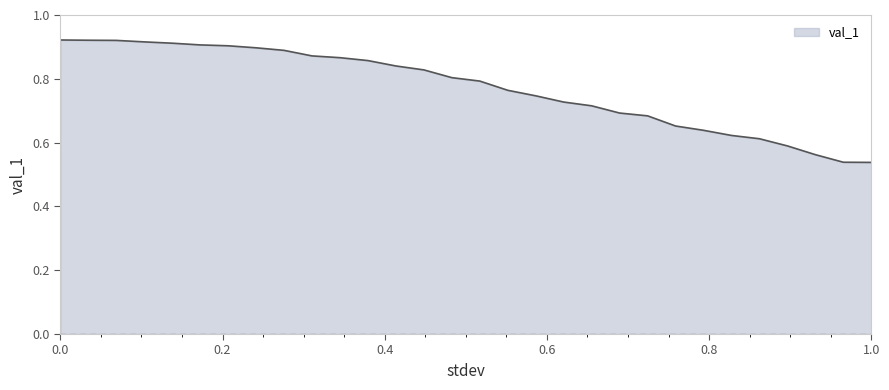

How many lines are shown in the chart?

1